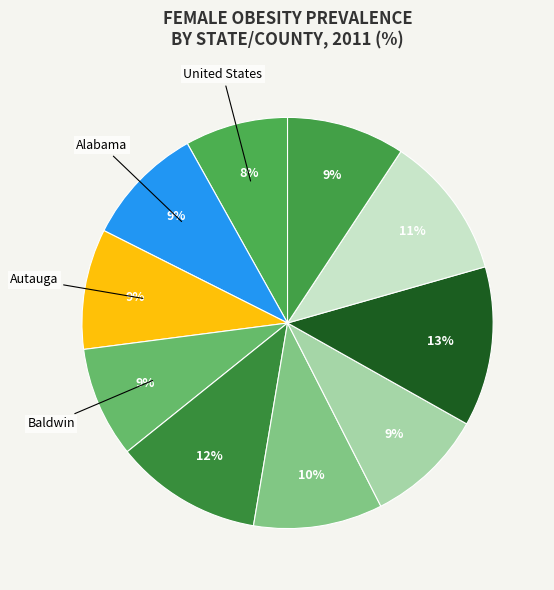

How many slices are in this pie chart?

10